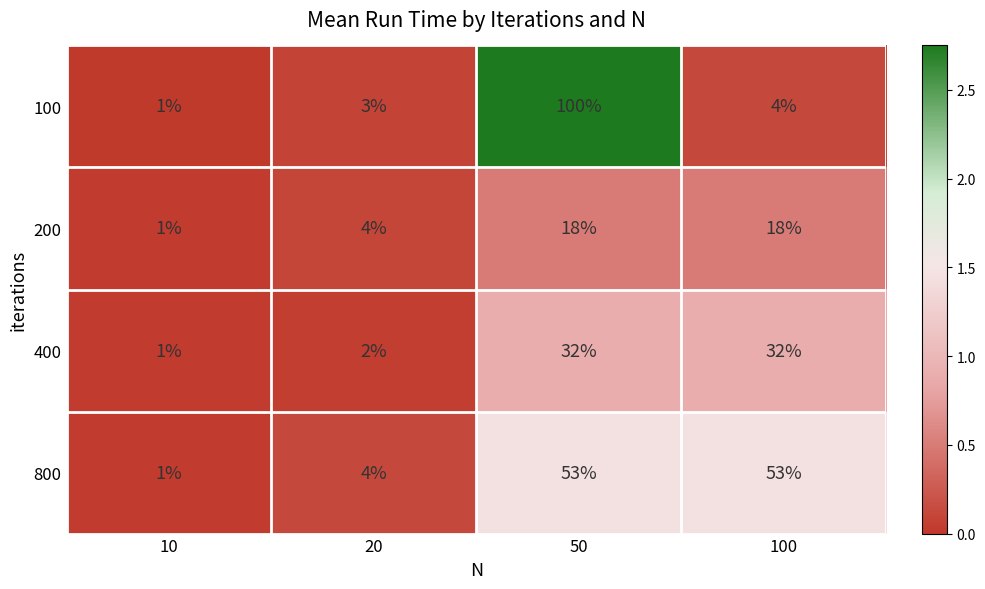

The 100 series shows 1 at 10. True or false?

True